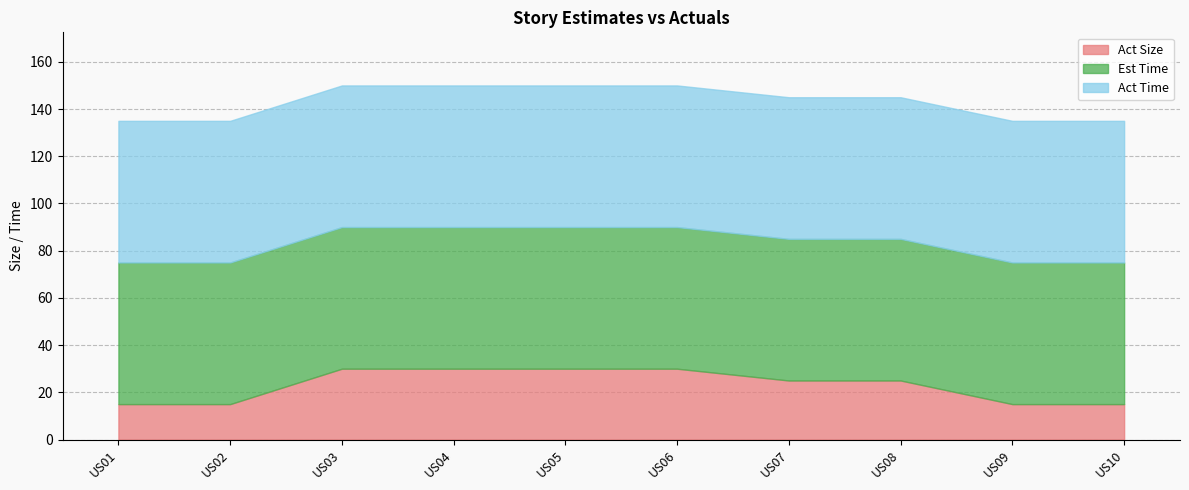

What is the sum of the Act Time values at US07 and US06?

120